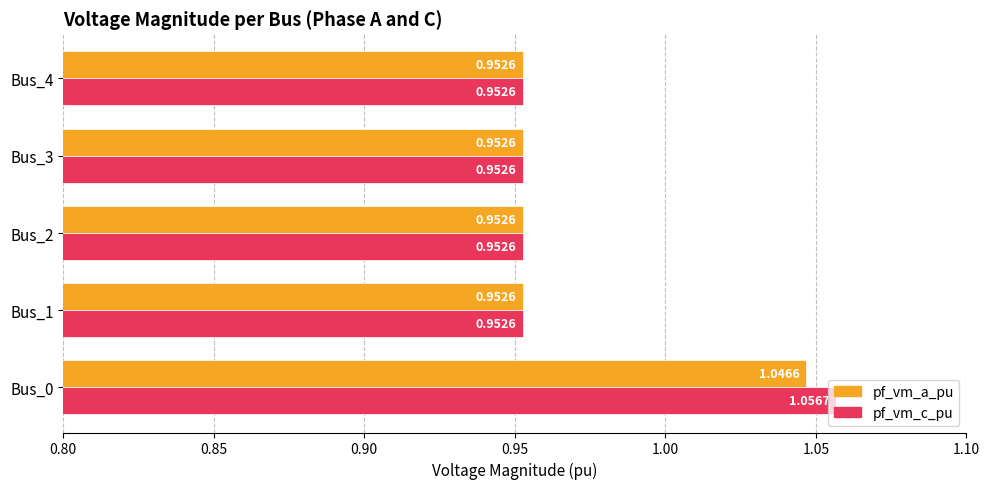

What is the sum of the pf_vm_a_pu values at Bus_4 and Bus_3?

1.9